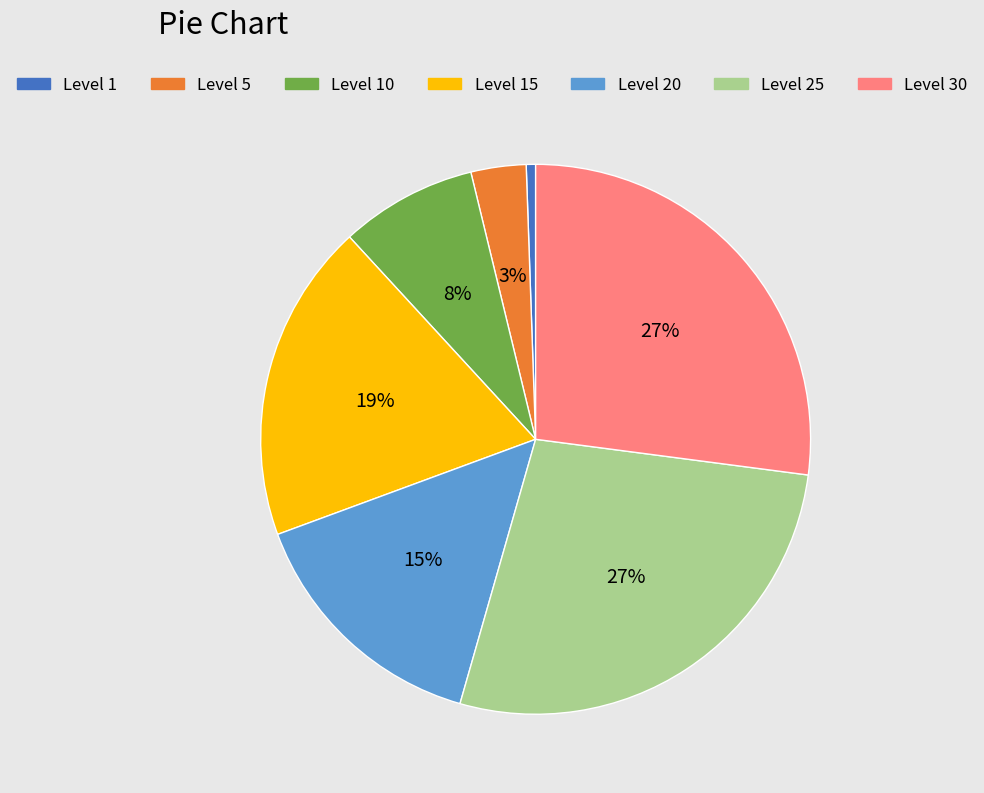

Is there a majority slice in this chart?

No